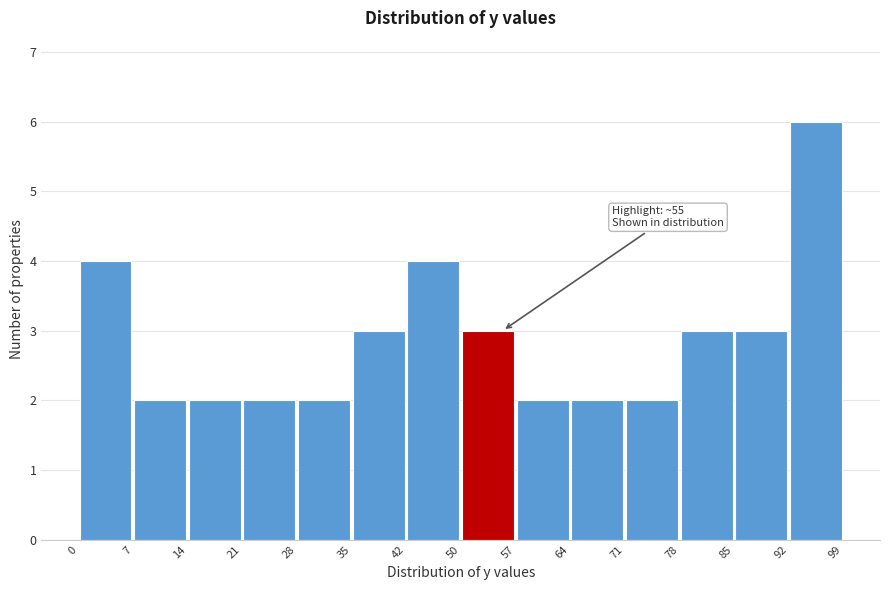

Over which range of the x-axis is the bar tallest?

92 to 99